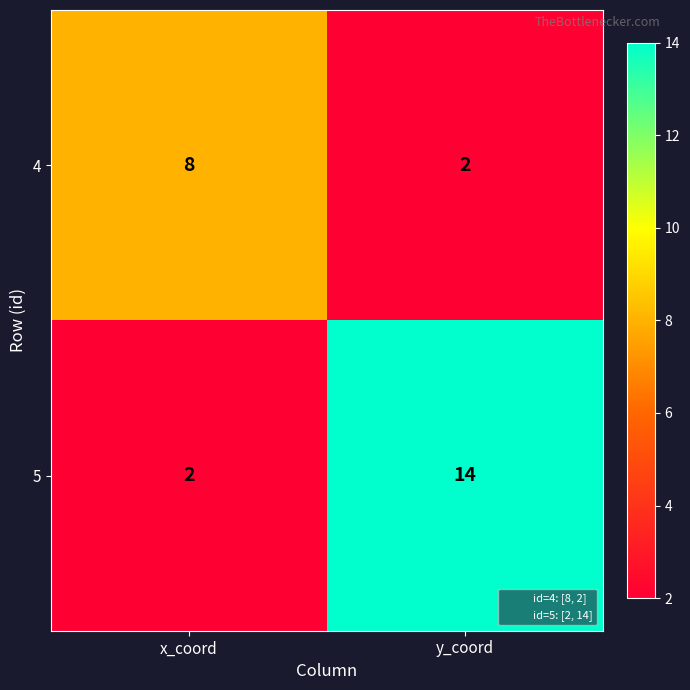

Reading left to right, what are all the values shown in this chart?

4: 8	2
5: 2	14